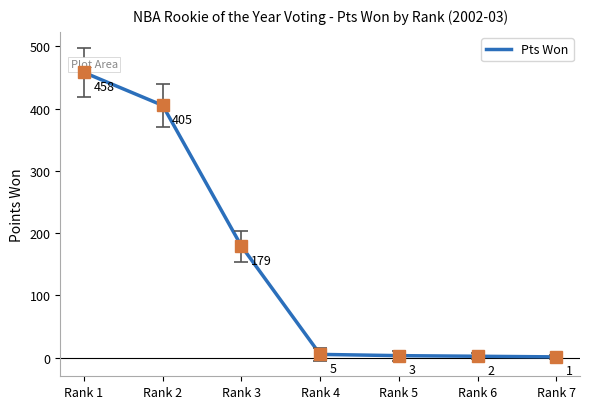

Rank the categories by value from lowest to highest.

Rank 7, Rank 6, Rank 5, Rank 4, Rank 3, Rank 2, Rank 1